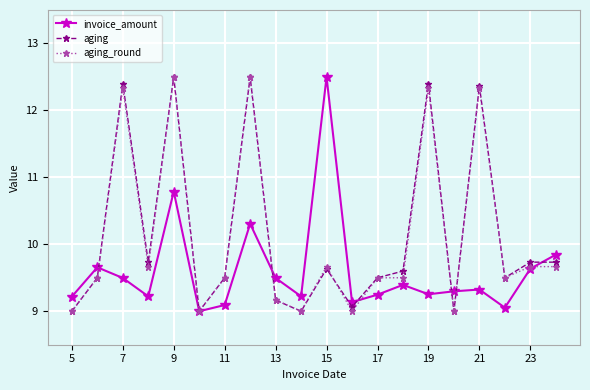

What is the maximum value shown in the chart?

12.5